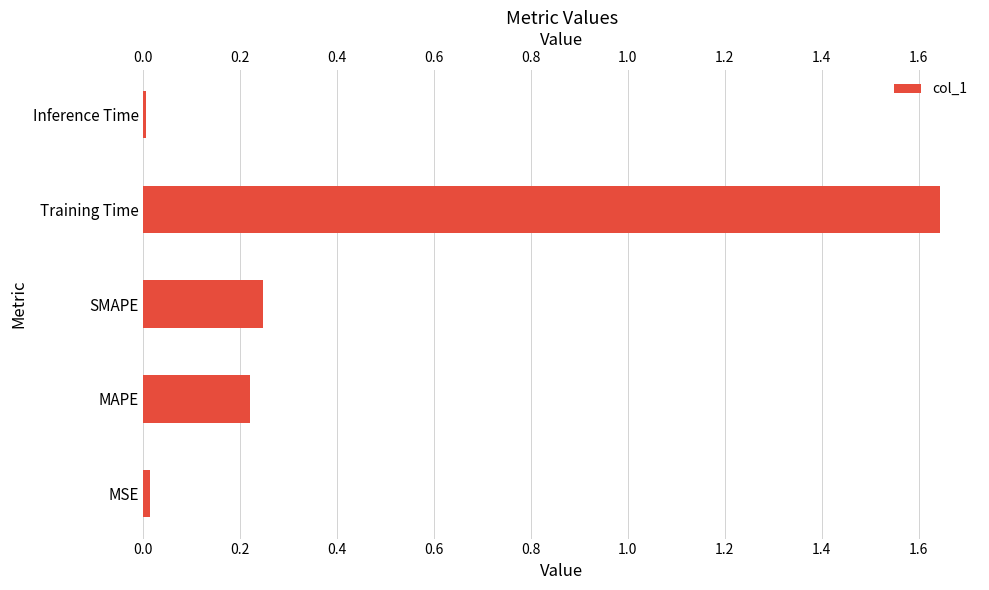

Reading left to right, transcribe all the data shown in this chart.

0.0	0.2	0.2	1.6	0.0